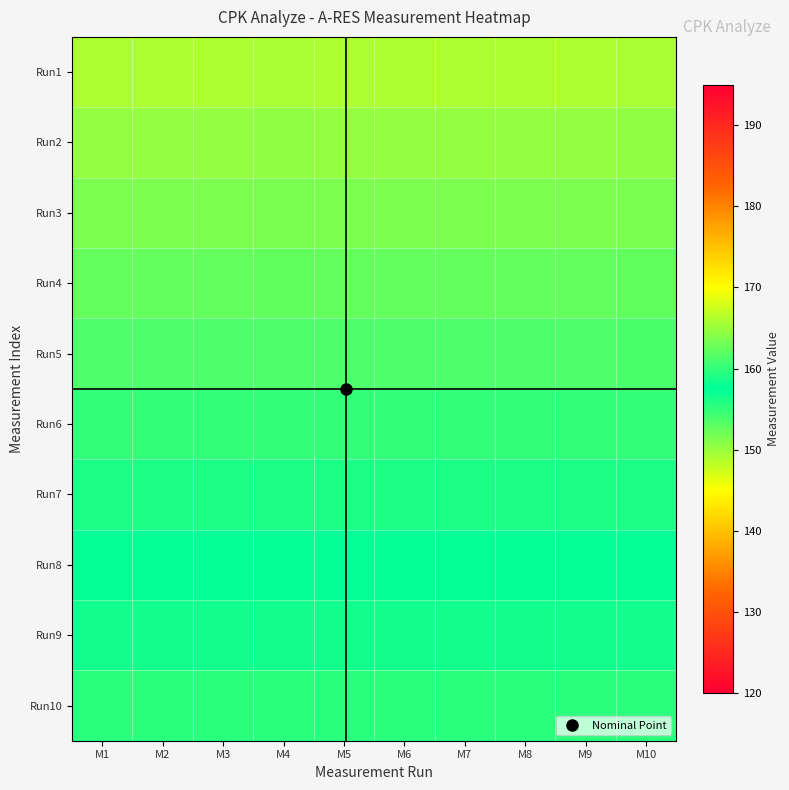

Between M4 and M3, which is larger?

M4